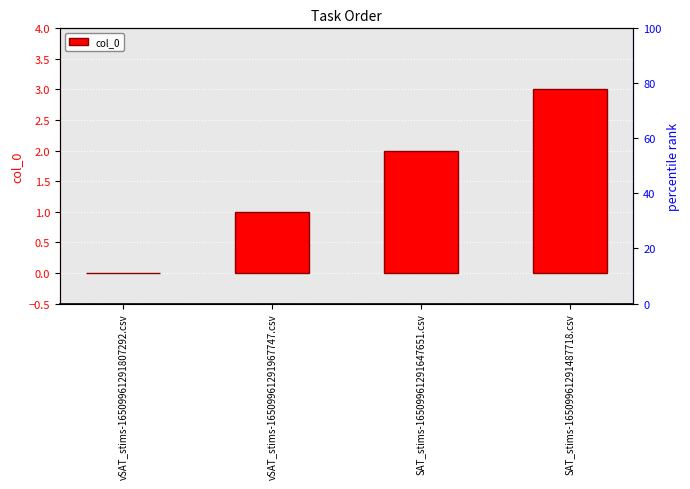

Reading left to right, extract all data points from this chart.

vSAT_stims-16509961291807292.csv=0	vSAT_stims-16509961291967747.csv=1	SAT_stims-16509961291647651.csv=2	SAT_stims-16509961291487718.csv=3